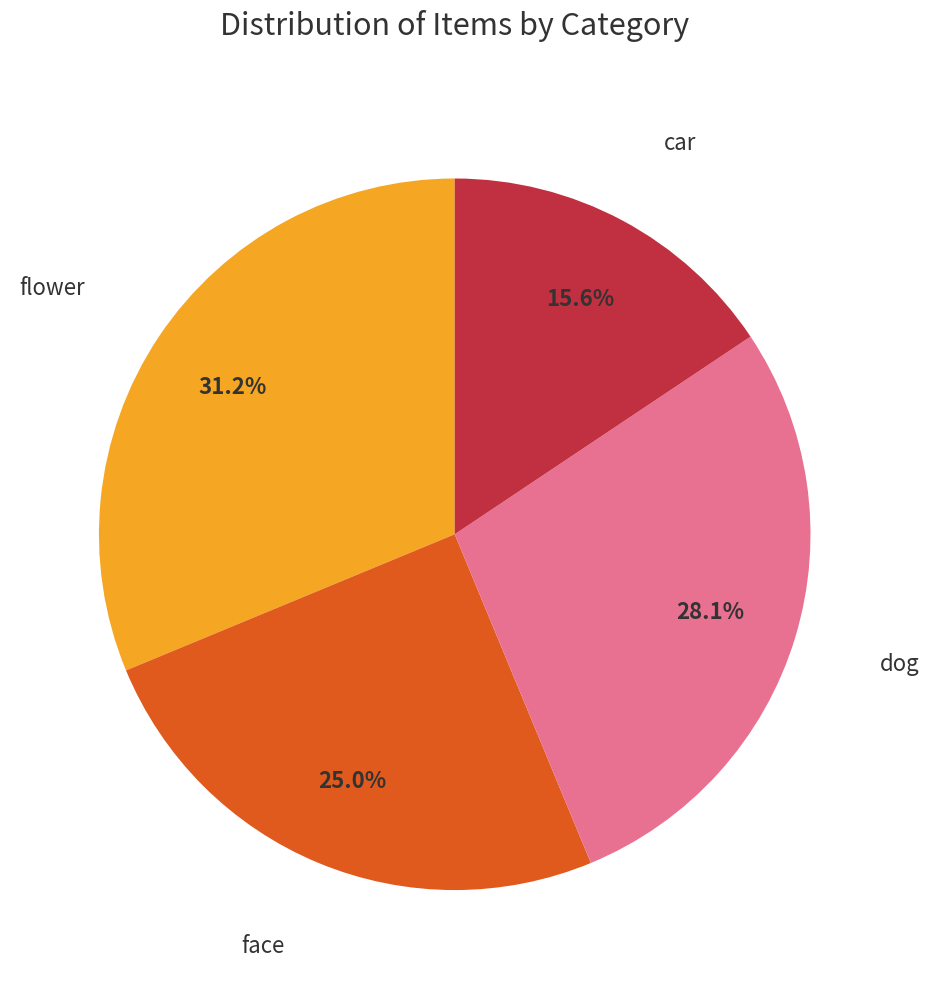

Does any single category account for the majority?

No